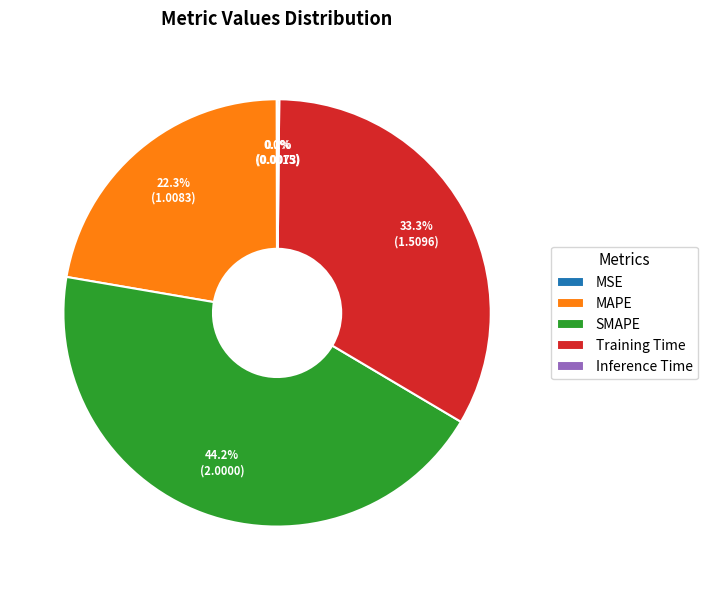

Which category has the biggest portion of the pie?

SMAPE